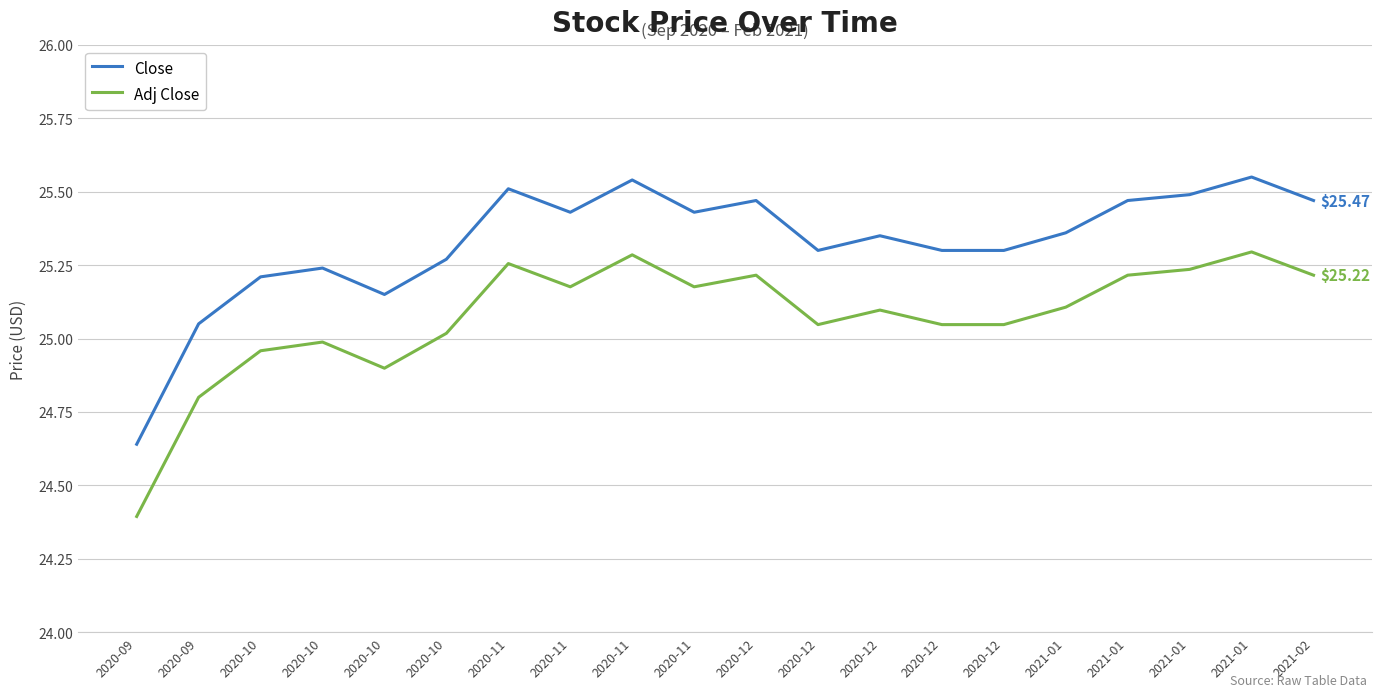

Which label corresponds to the largest value in the chart?

2021-01